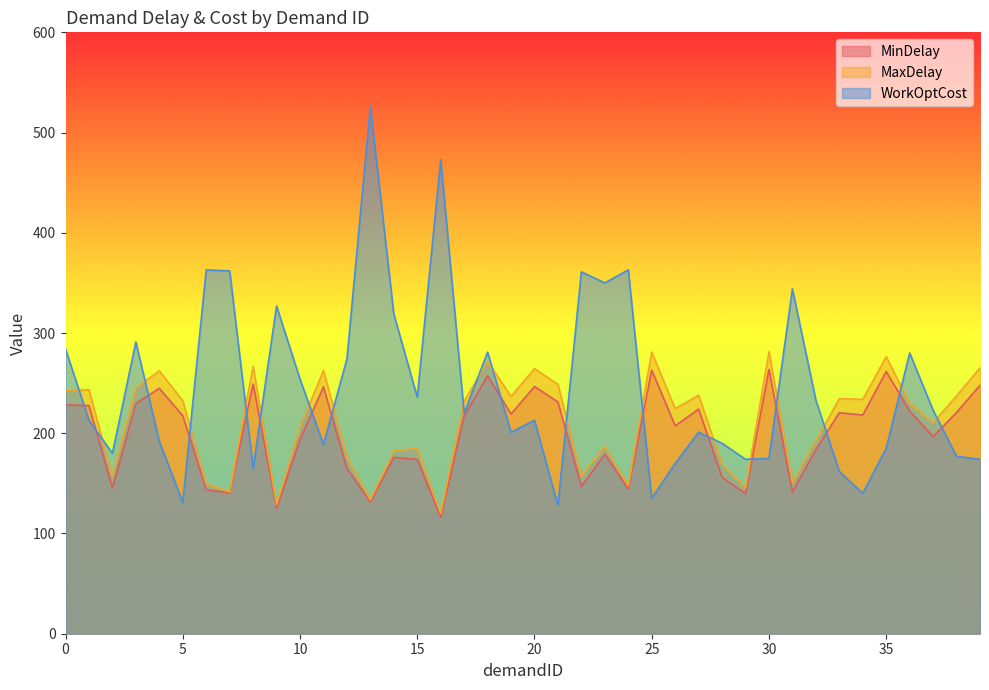

Reading left to right, list all the values displayed in this chart.

MinDelay: 228.3	227.6	145.5	229.7	244.8	217.5	143.6	140.6	249.2	125.1	193.9	246.3	164.9	131.4	175.9	174.0	116.2	217.2	257.4	219.2	246.6	231.2	147.0	179.2	144.4	263.1	207.4	224.1	156.0	139.8	263.6	141.3	183.7	220.5	218.1	261.6	222.1	196.7	220.7	247.9
MaxDelay: 242.7	243.4	156.5	245.3	262.2	232.5	149.4	141.4	266.8	128.9	206.1	262.7	176.1	133.6	182.1	185.0	119.8	231.8	271.6	236.8	264.4	248.8	157.0	186.8	147.6	280.9	224.6	237.9	169.0	145.2	281.4	150.7	192.3	234.5	233.9	276.4	229.9	210.3	237.3	265.1
WorkOptCost: 284.0	213.0	180.0	291.0	192.0	131.0	363.0	362.0	165.0	327.0	254.0	189.0	274.0	526.0	319.0	236.0	473.0	220.0	281.0	201.0	213.0	128.0	361.0	350.0	363.0	135.0	170.0	201.0	190.0	174.0	175.0	344.0	233.0	162.0	140.0	185.0	280.0	223.0	177.0	174.0